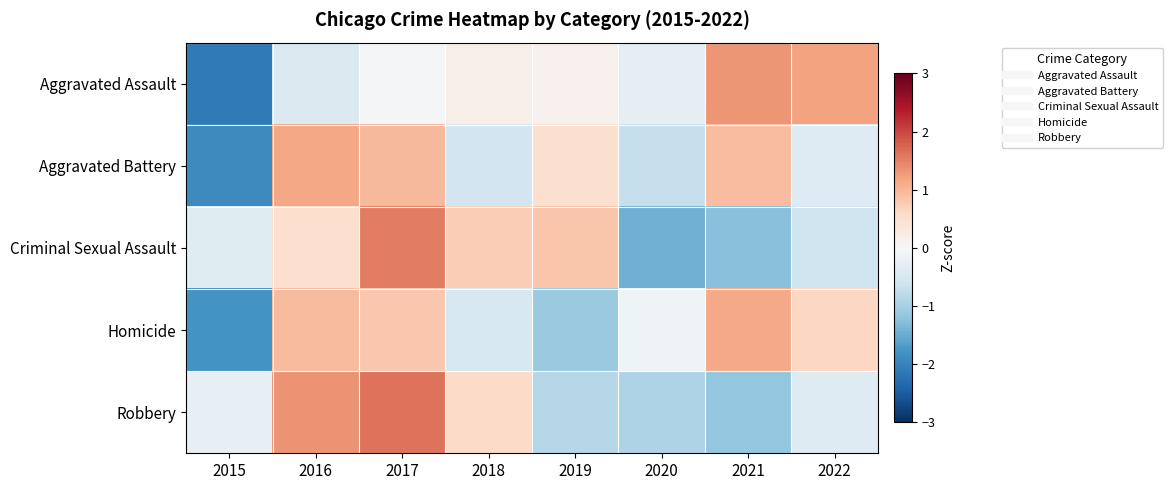

Reading left to right, extract all data points from this chart.

Aggravated Assault: 2015=-2.1	2016=-0.4	2017=-0.0	2018=0.2	2019=0.1	2020=-0.3	2021=1.3	2022=1.2
Aggravated Battery: 2015=-1.9	2016=1.2	2017=1.0	2018=-0.6	2019=0.5	2020=-0.7	2021=0.9	2022=-0.4
Criminal Sexual Assault: 2015=-0.4	2016=0.5	2017=1.5	2018=0.7	2019=0.8	2020=-1.4	2021=-1.2	2022=-0.6
Homicide: 2015=-1.8	2016=0.9	2017=0.8	2018=-0.5	2019=-1.1	2020=-0.1	2021=1.1	2022=0.6
Robbery: 2015=-0.2	2016=1.4	2017=1.6	2018=0.6	2019=-0.9	2020=-0.9	2021=-1.1	2022=-0.4